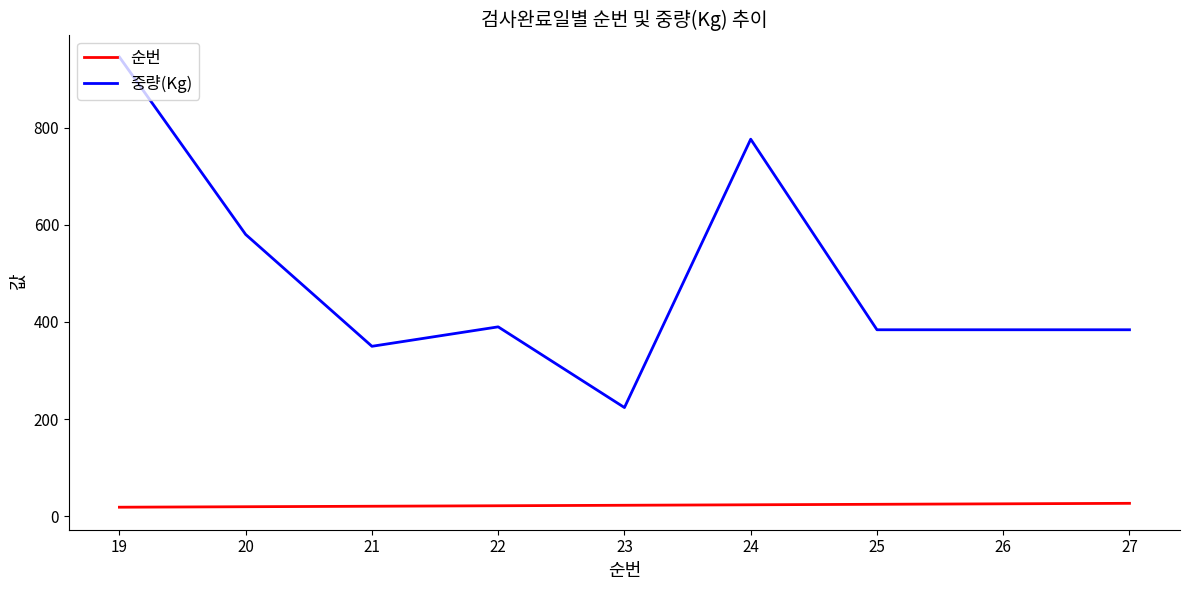

True or false: 중량(Kg) has a value of 153 at 22.

False